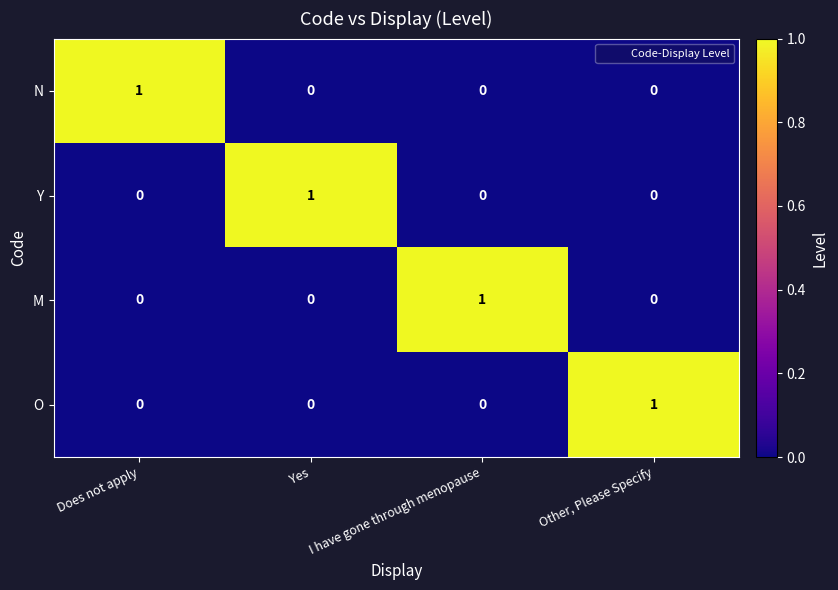

The Y series shows -1 at Does not apply. True or false?

False